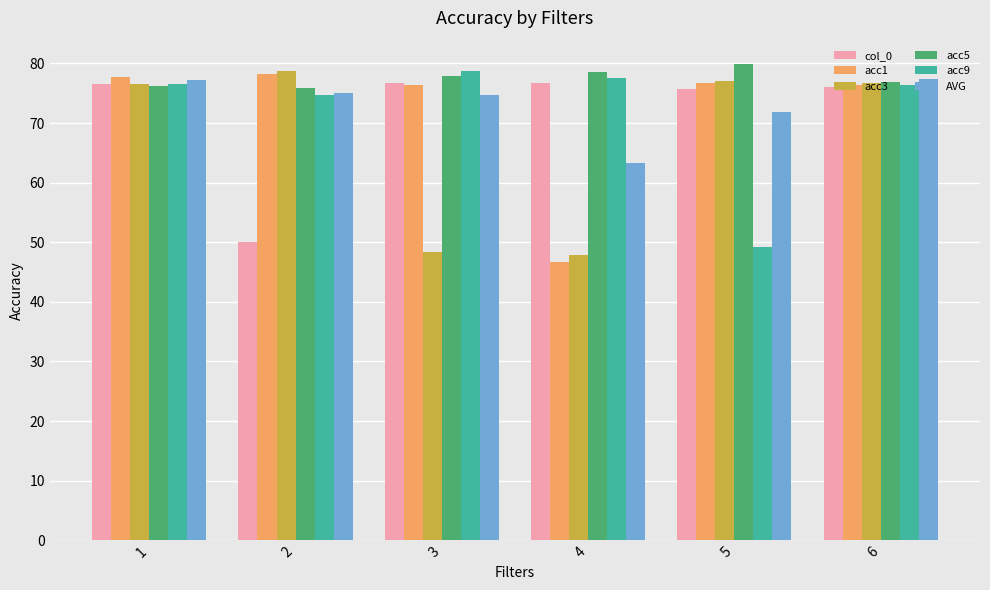

What is the sum of the acc5 values at 6 and 1?

153.0